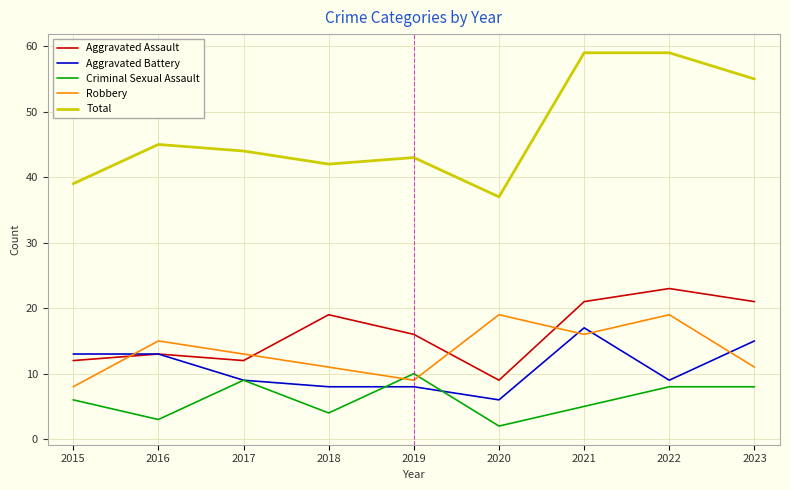

Reading left to right, extract all data points from this chart.

Aggravated Assault: 12	13	12	19	16	9	21	23	21
Aggravated Battery: 13	13	9	8	8	6	17	9	15
Criminal Sexual Assault: 6	3	9	4	10	2	5	8	8
Robbery: 8	15	13	11	9	19	16	19	11
Total: 39	45	44	42	43	37	59	59	55